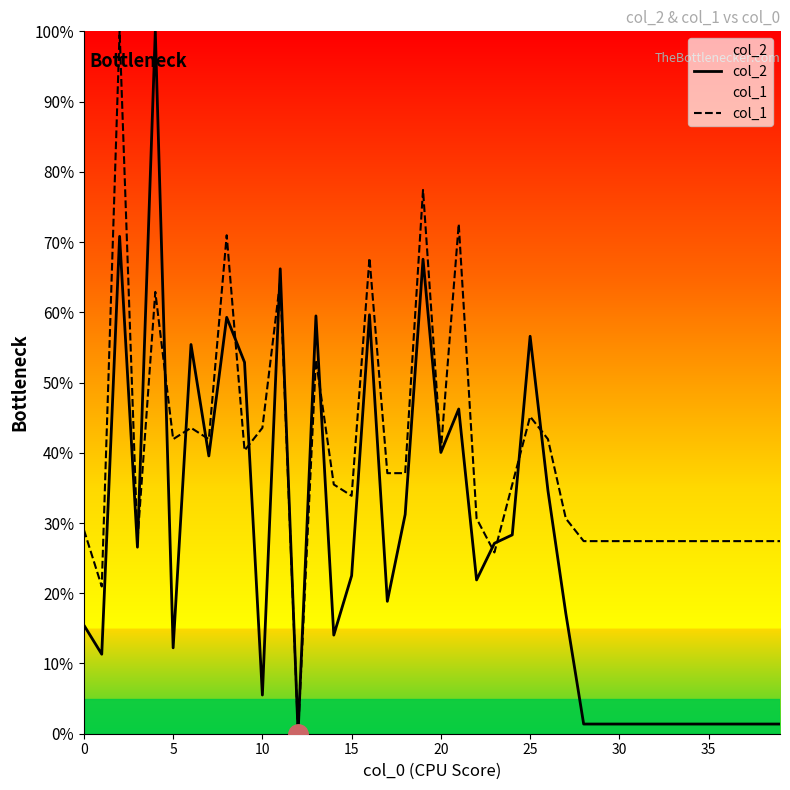

At 23, list the series in order from largest to smallest.

col_2, col_1